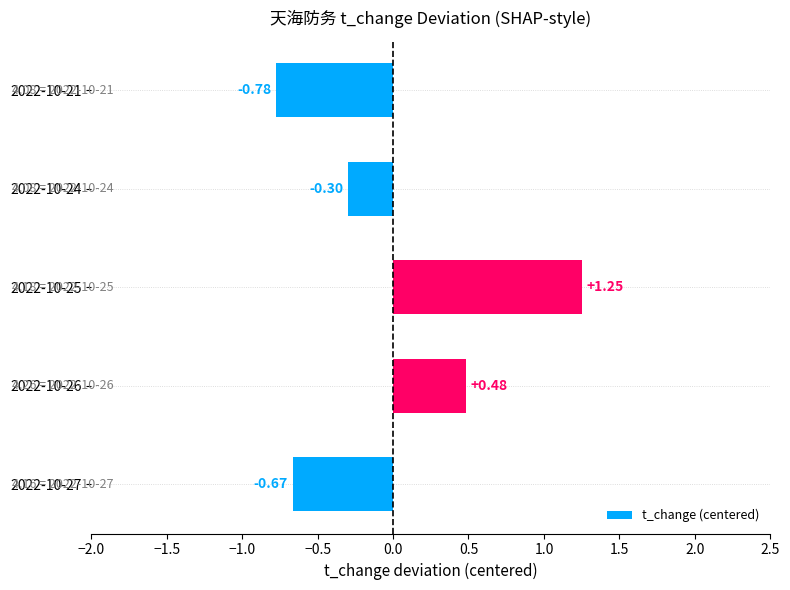

How many categories are shown in the chart?

5